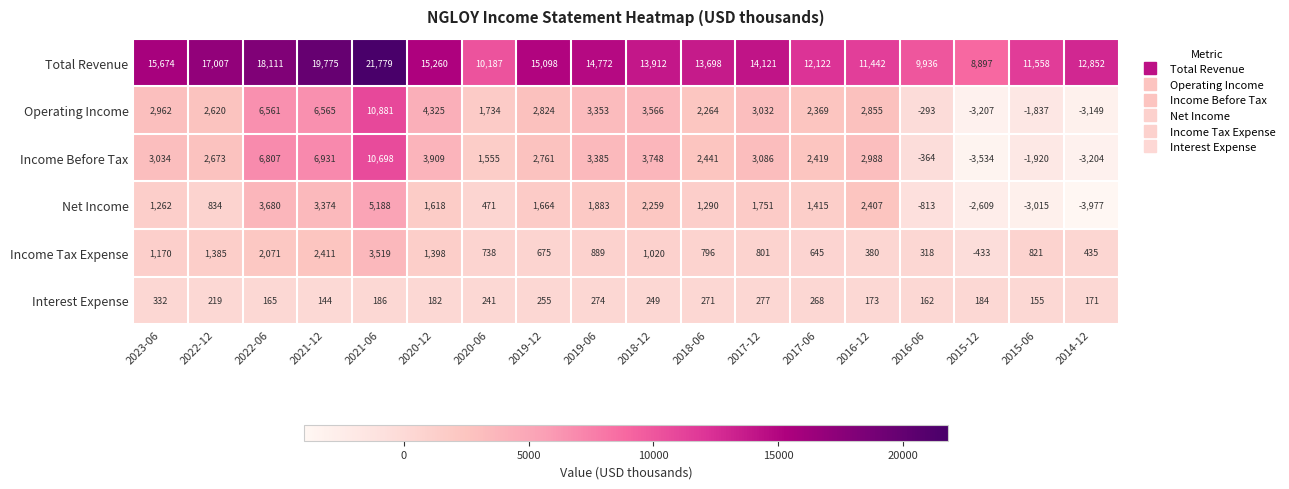

The Total Revenue series shows 6569 at 2022-12. True or false?

False